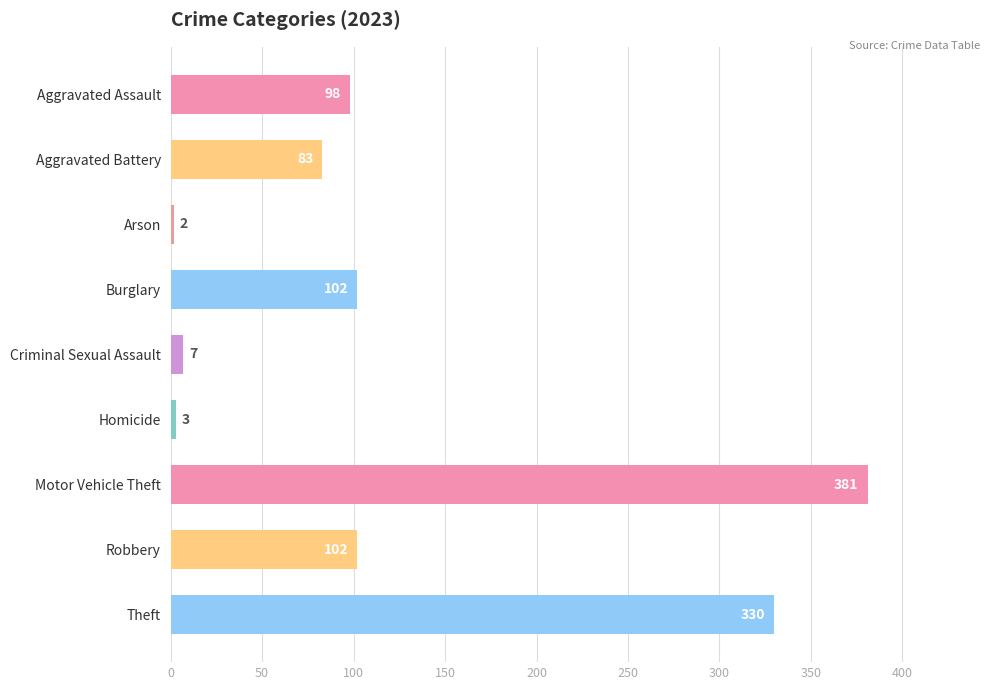

What position from the top is Burglary?

4